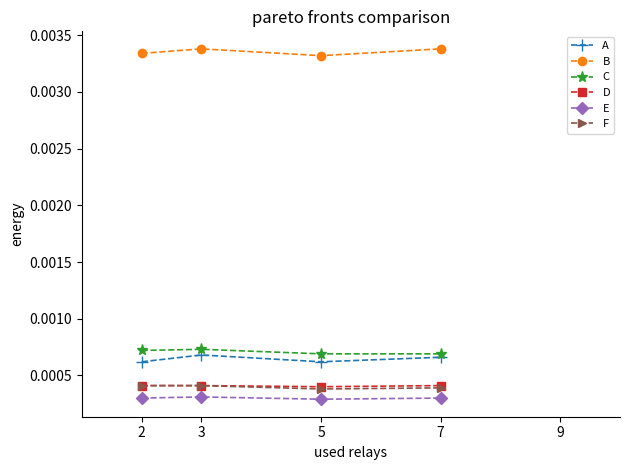

True or false: E and D intersect in this chart.

False